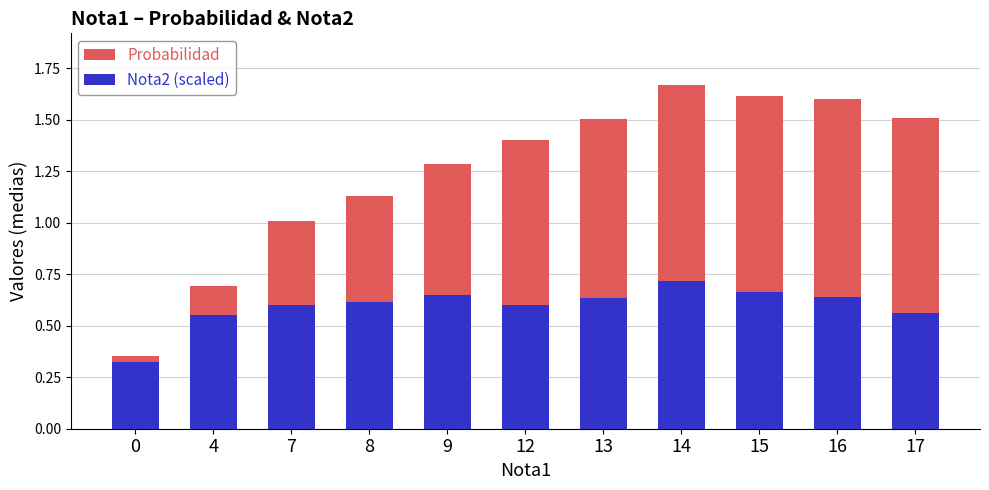

The Nota2 (scaled) series shows 0.2 at 0. True or false?

False